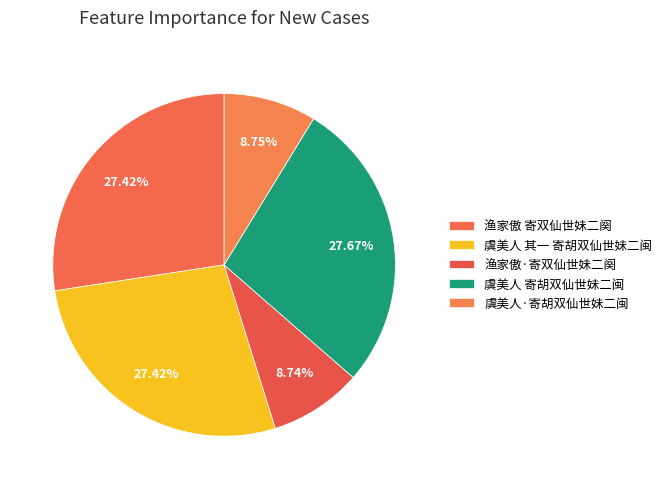

Is the sum of 虞美人 寄胡双仙世妹二闽 and 渔家傲 寄双仙世妹二阕 greater than half?

Yes